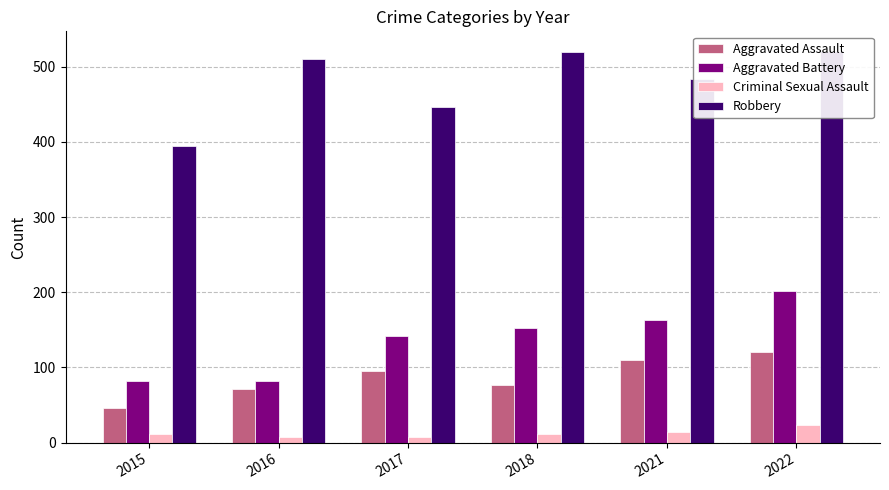

How many data points in Criminal Sexual Assault are less than 12?

3